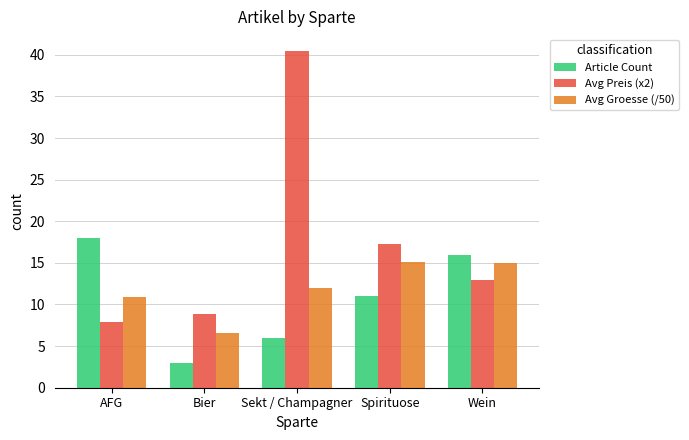

What is the sum of all Avg Preis (x2) values?

87.5